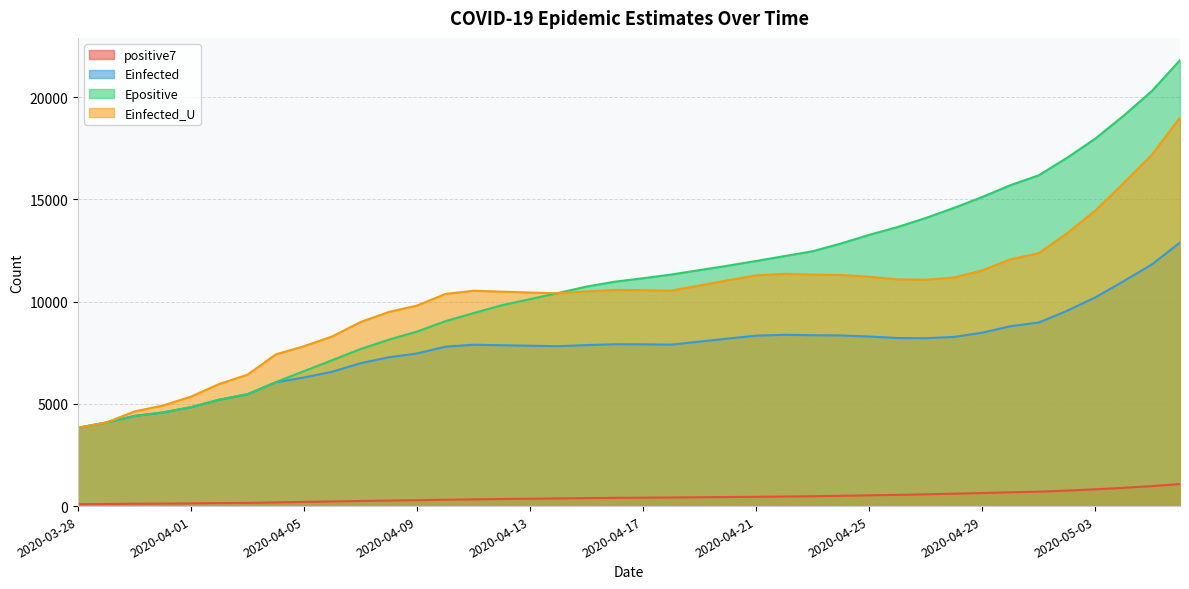

Rank the series by their maximum value, from highest to lowest.

Epositive, Einfected_U, Einfected, positive7